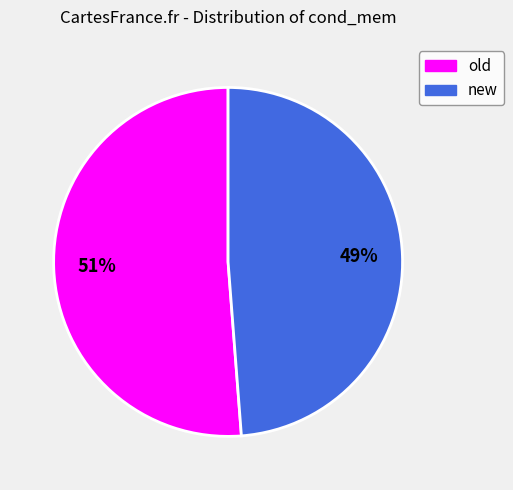

Is the sum of new and old greater than half?

Yes